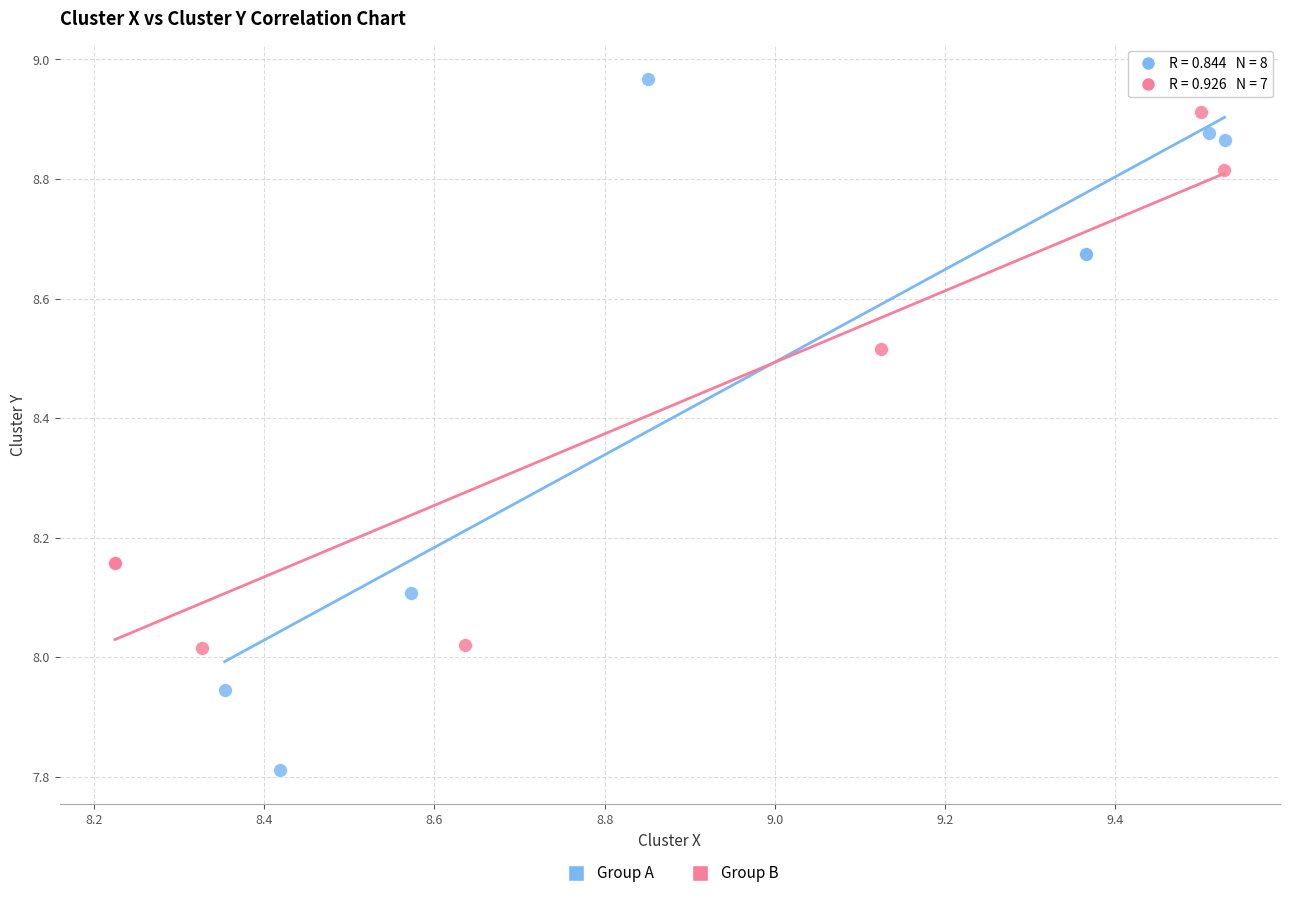

Which series reaches the minimum Y coordinate?

Group A